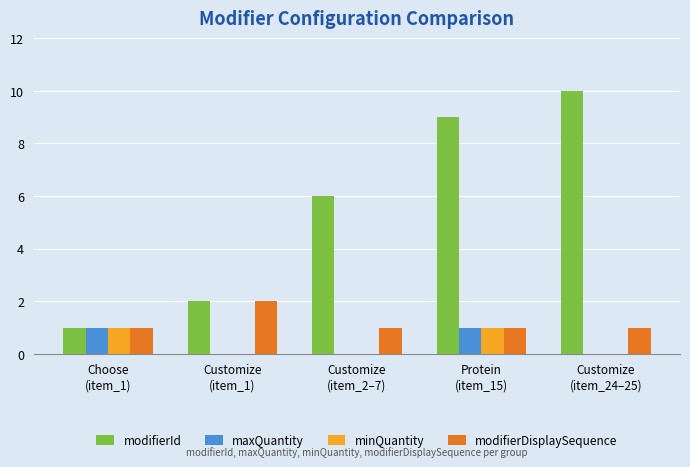

Which series has the largest total across all categories?

modifierId